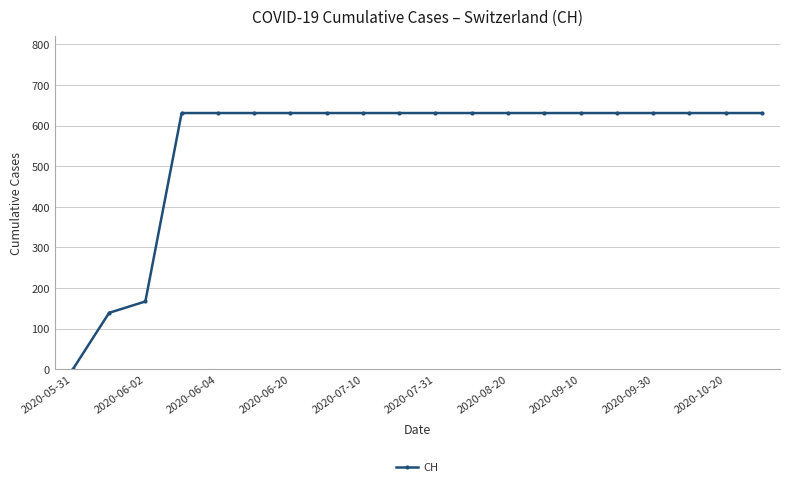

What is the maximum value shown in the chart?

631